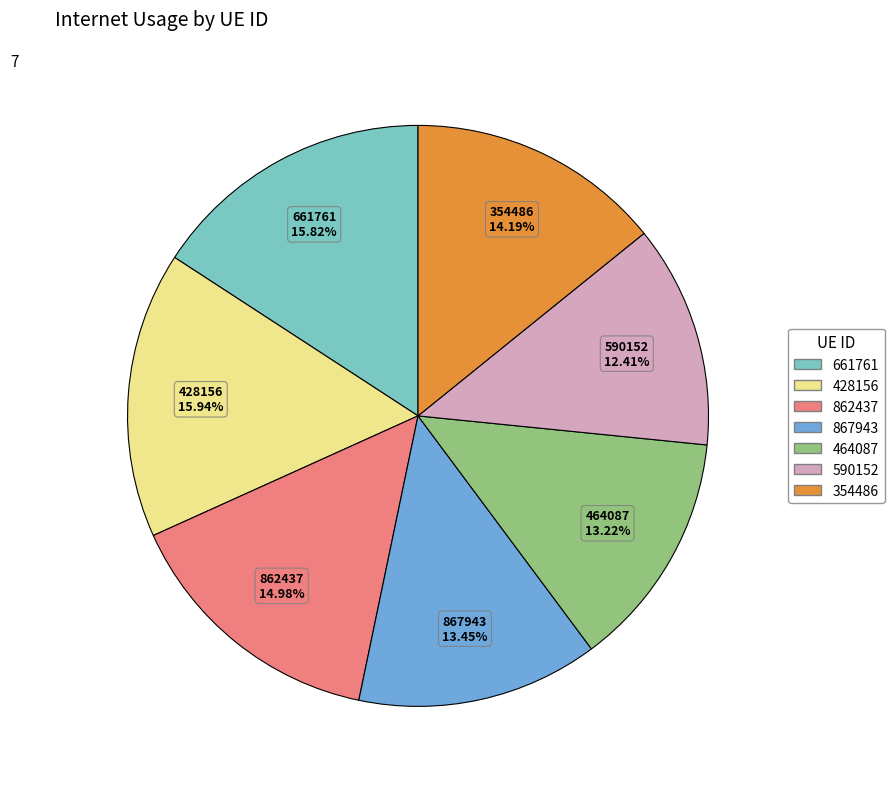

The 661761 slice represents 16% of the pie. True or false?

True